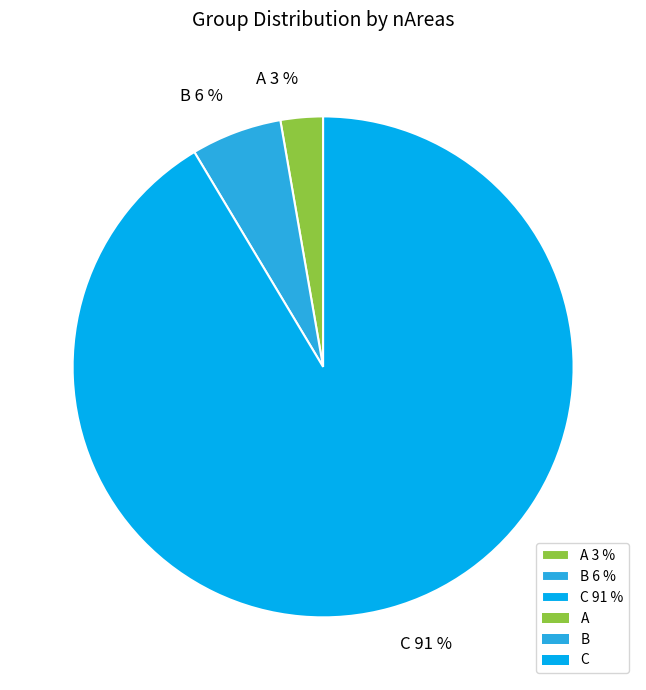

To the nearest percent, what is the combined percentage of A and C?

94%